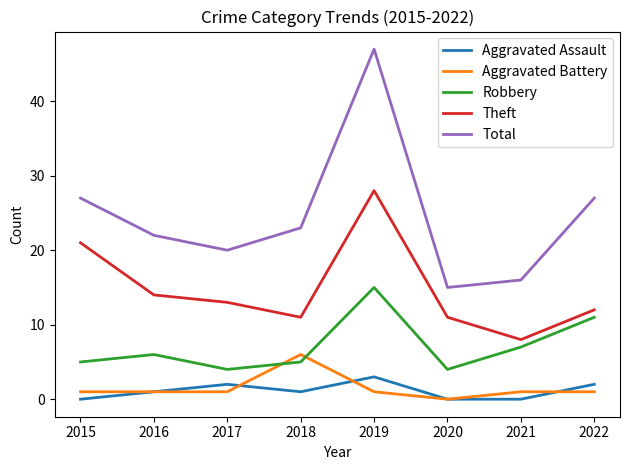

True or false: Total and Aggravated Battery cross at least once.

False